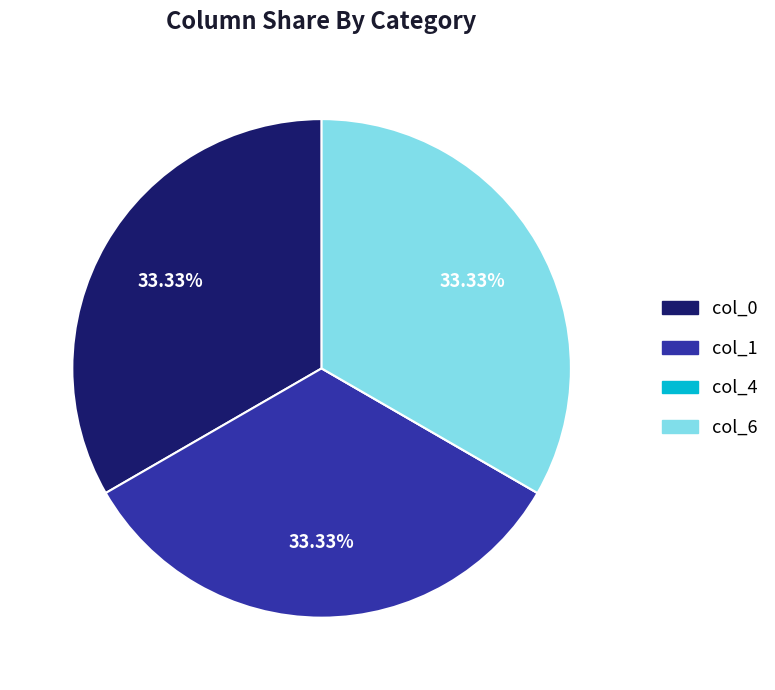

The col_0 slice represents 33% of the pie. True or false?

True